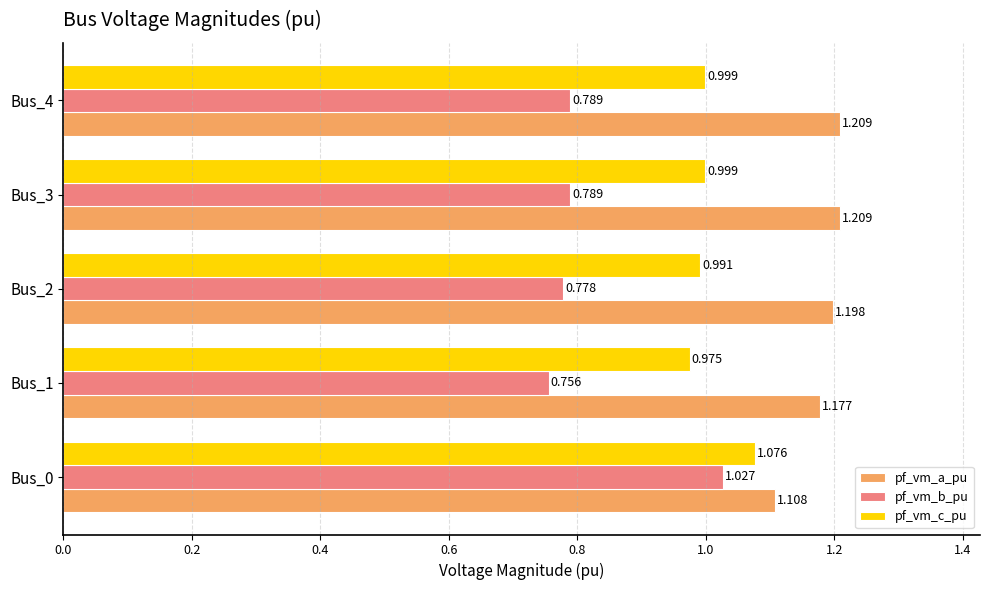

List the series in order of their peak value, lowest first.

pf_vm_b_pu, pf_vm_c_pu, pf_vm_a_pu